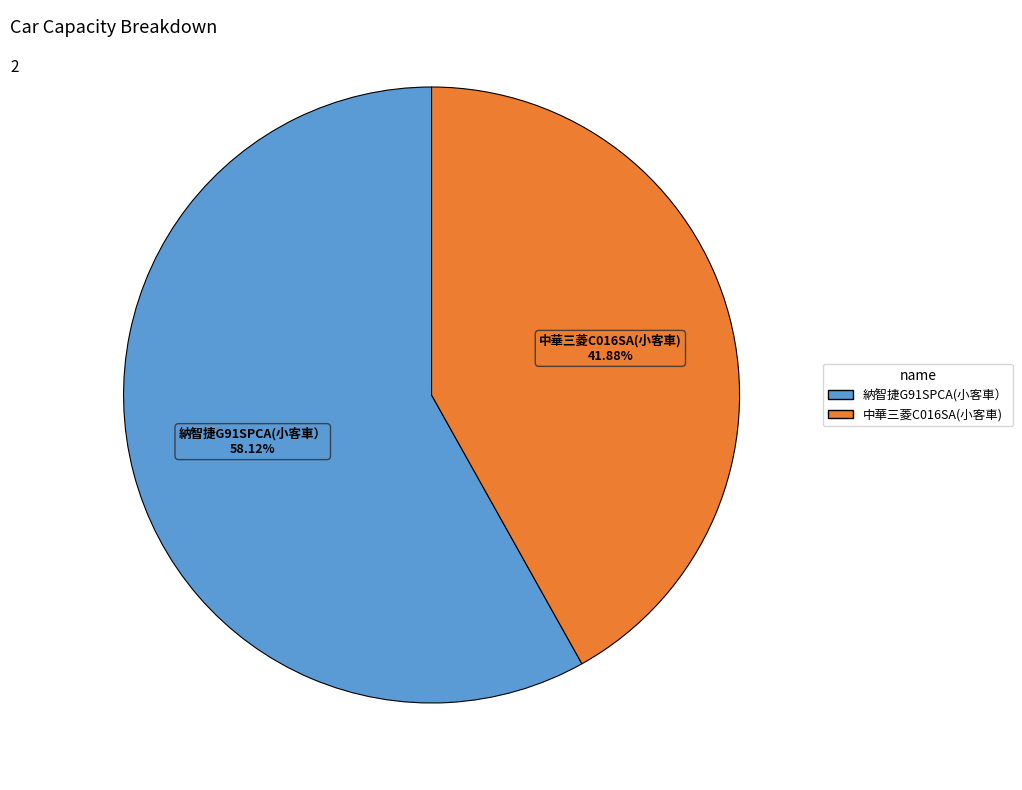

How many slices are in this pie chart?

2